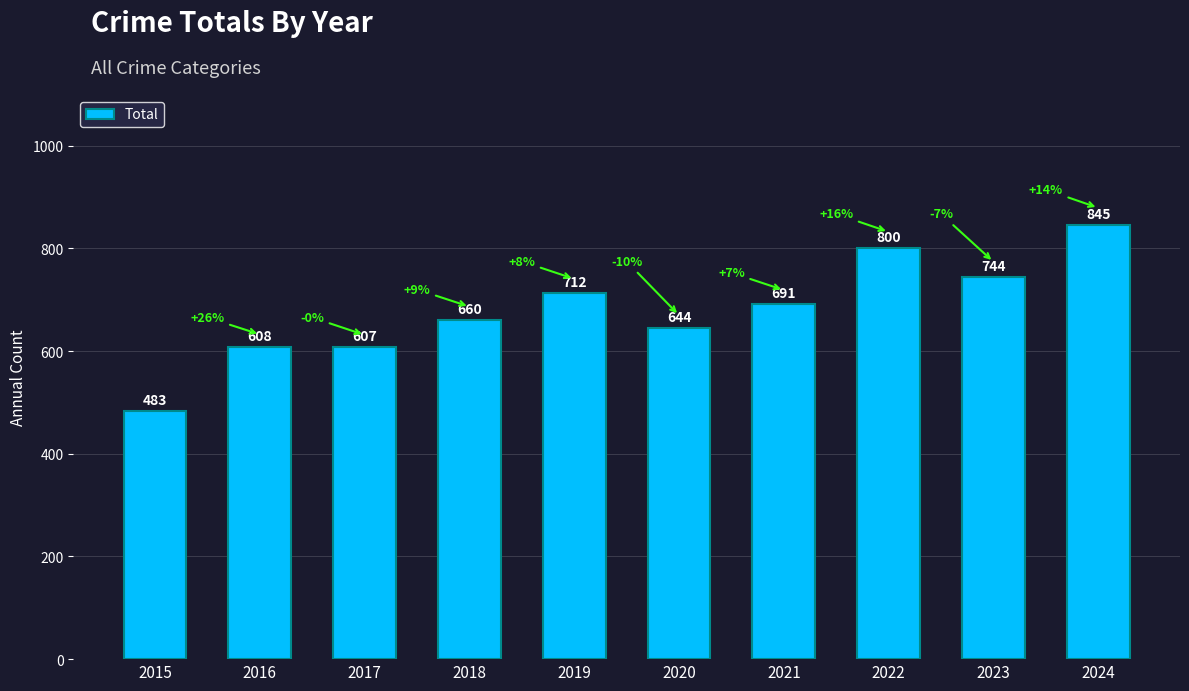

Rank the categories by value from lowest to highest.

2015, 2017, 2016, 2020, 2018, 2021, 2019, 2023, 2022, 2024